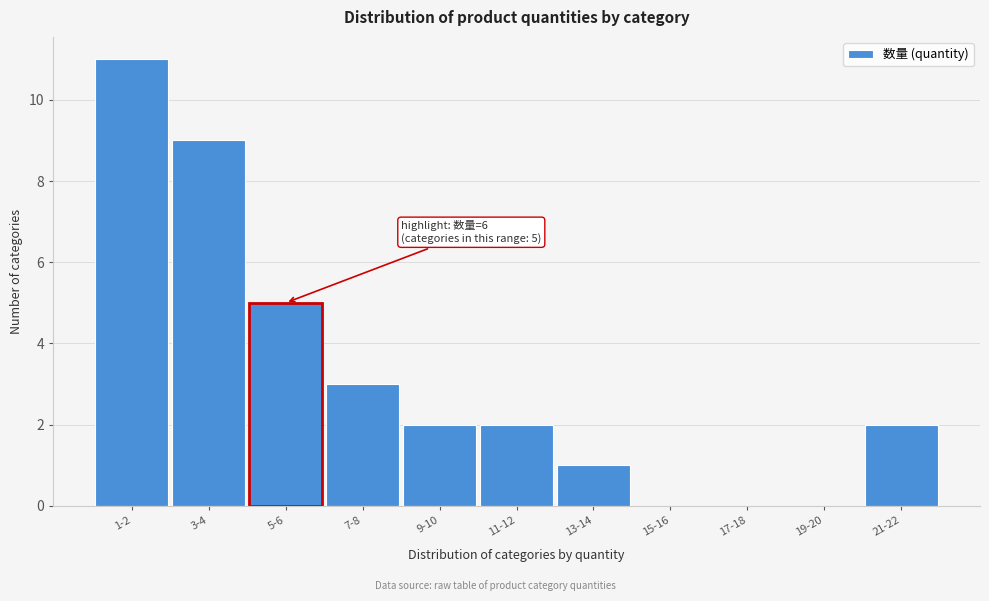

Reading left to right, transcribe all the data shown in this chart.

1-2=11	3-4=9	5-6=5	7-8=3	9-10=2	11-12=2	13-14=1	15-16=0	17-18=0	19-20=0	21-22=2